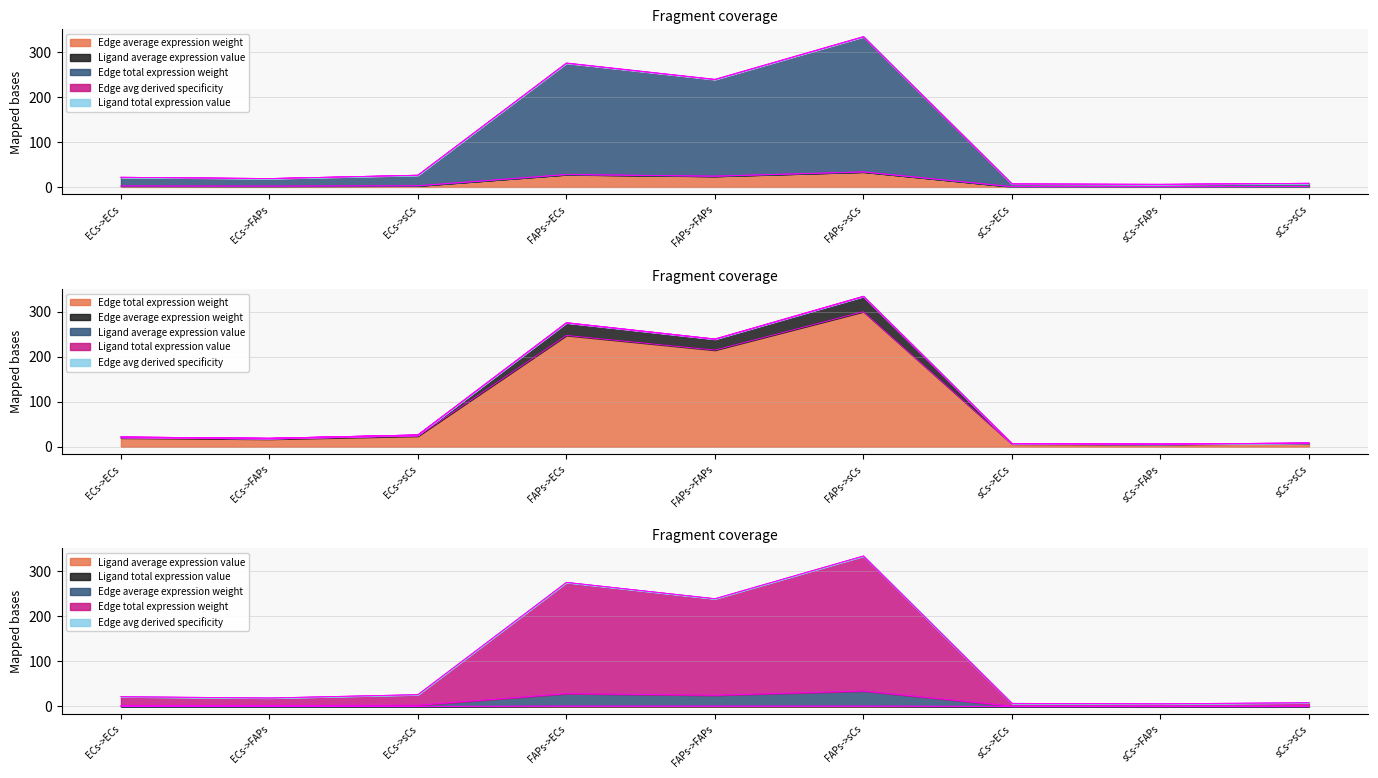

At which category is the sum across all series the highest?

FAPs->sCs